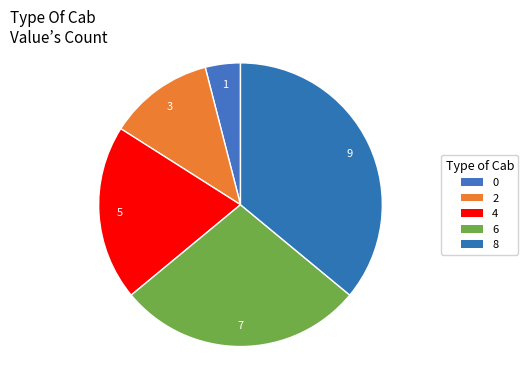

What is the change in value from 0 to 6?

+6